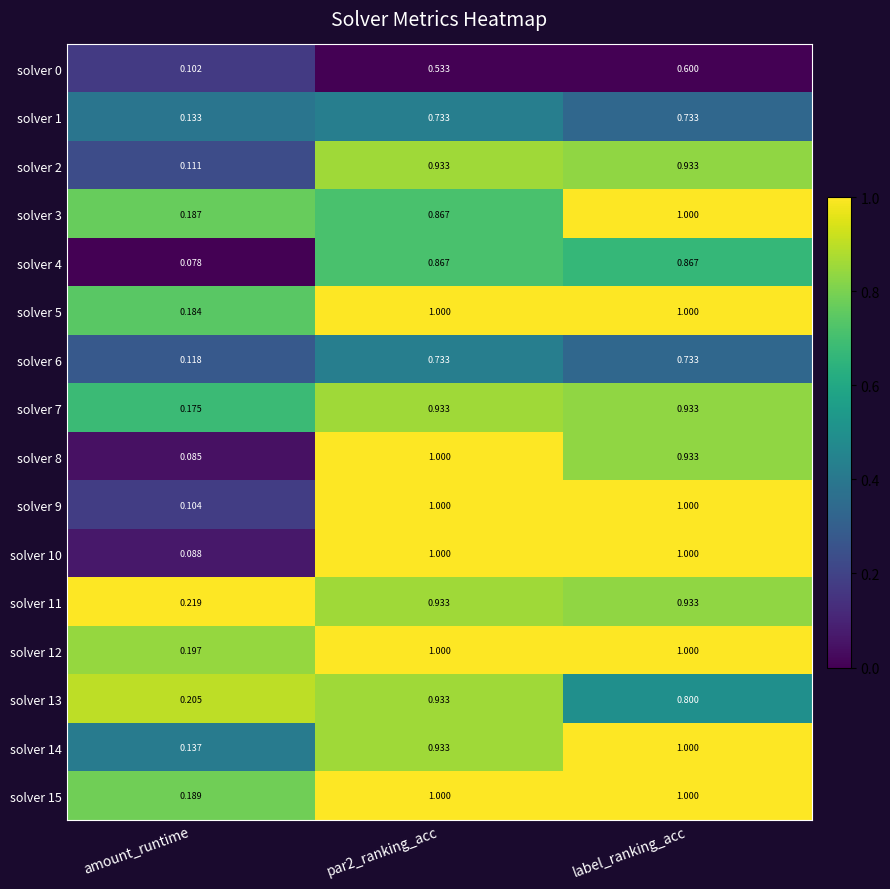

Which series has the widest spread of values?

solver 8